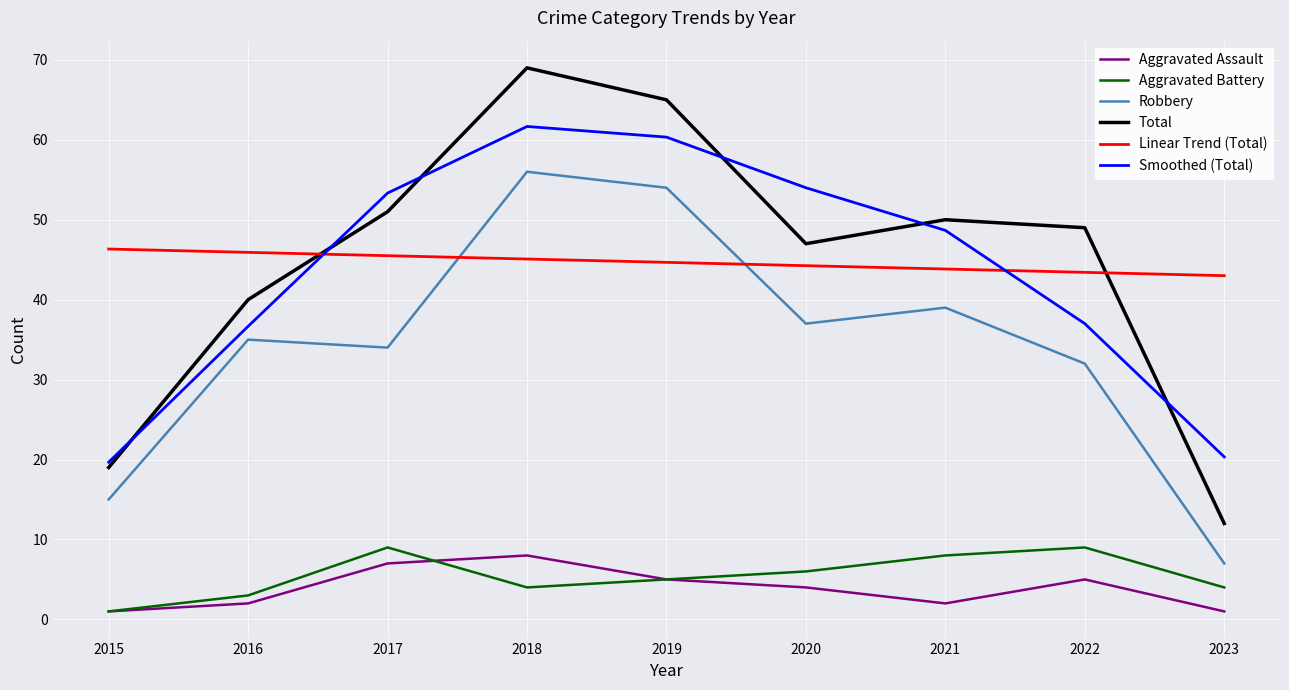

What is the difference between the second highest and minimum values in the Aggravated Battery series?

8.0